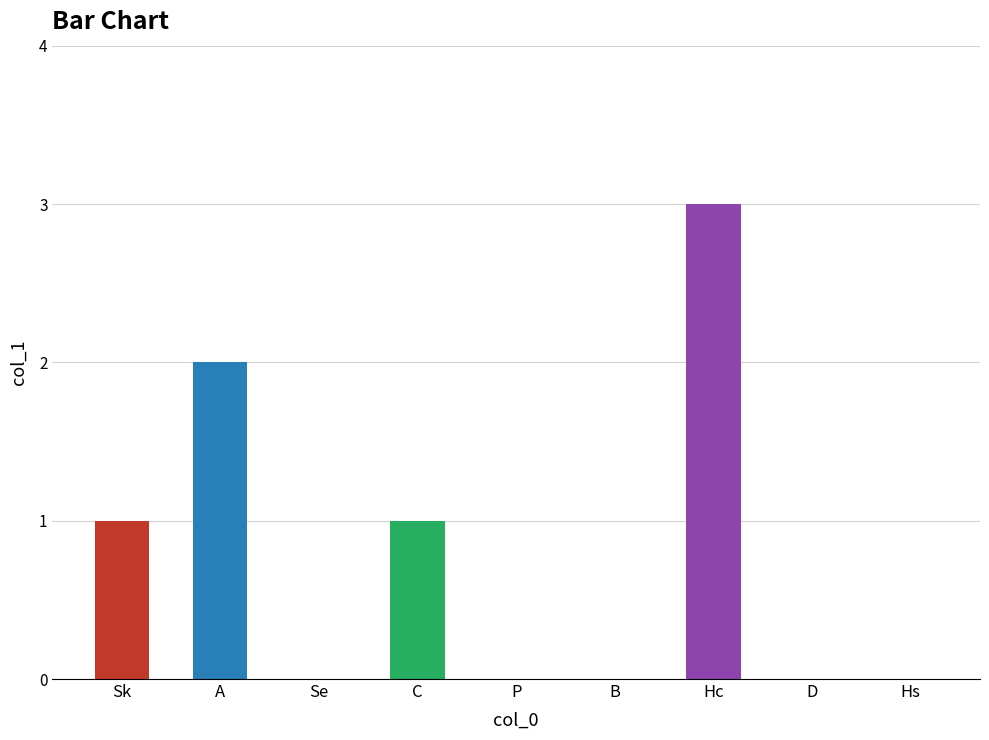

Approximately how many times larger is the value at Sk compared to C?

1.0